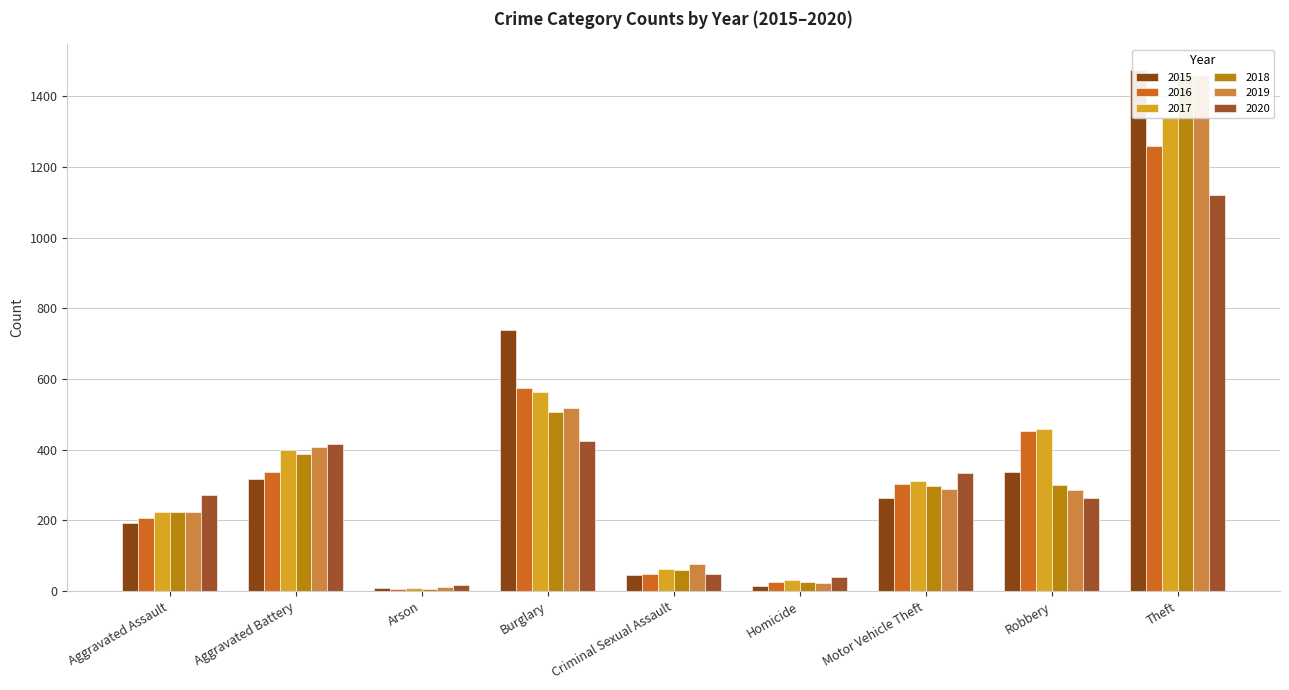

What is the approximate value of 2015 at Aggravated Battery, to the nearest 10?

320